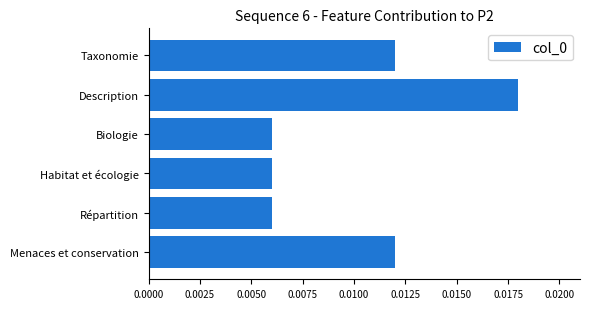

Count the values in the range 0 to 1.

6